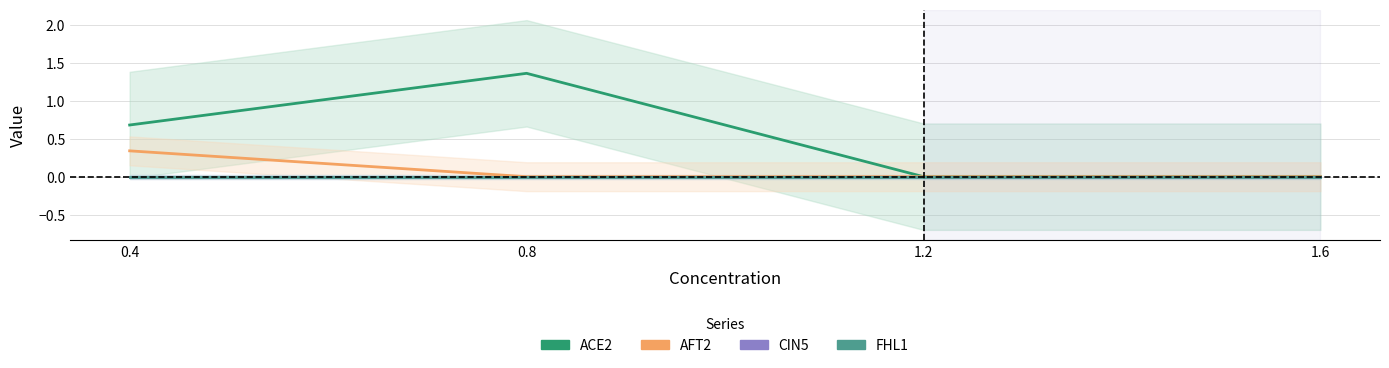

What are all the series names shown in the legend?

ACE2, AFT2, CIN5, FHL1